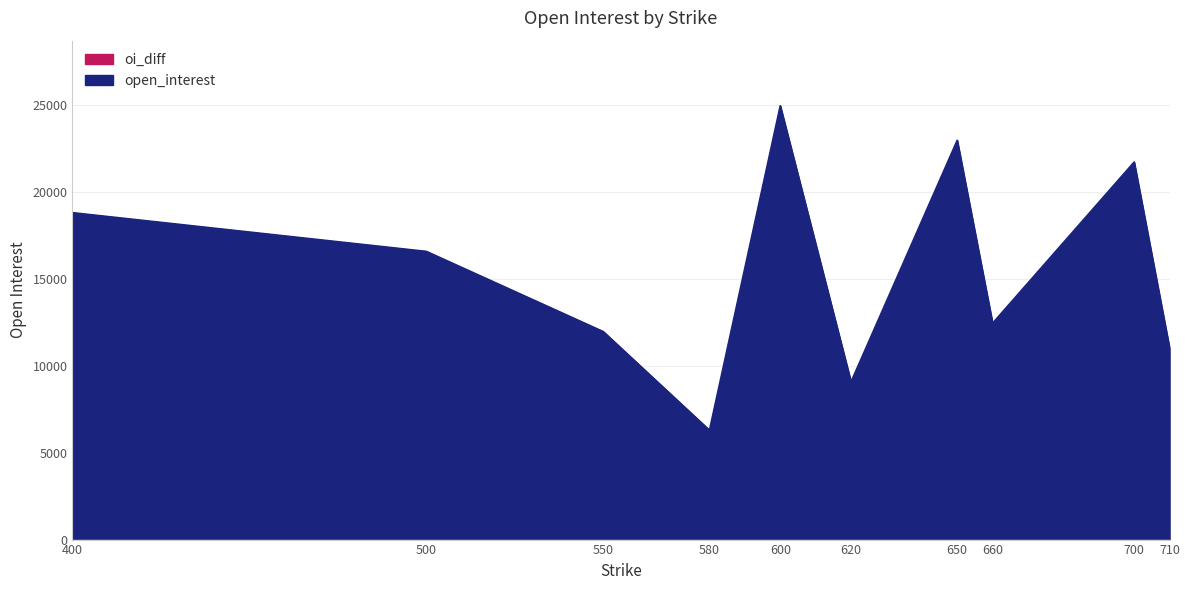

At which category does the data reach its first local peak?

600